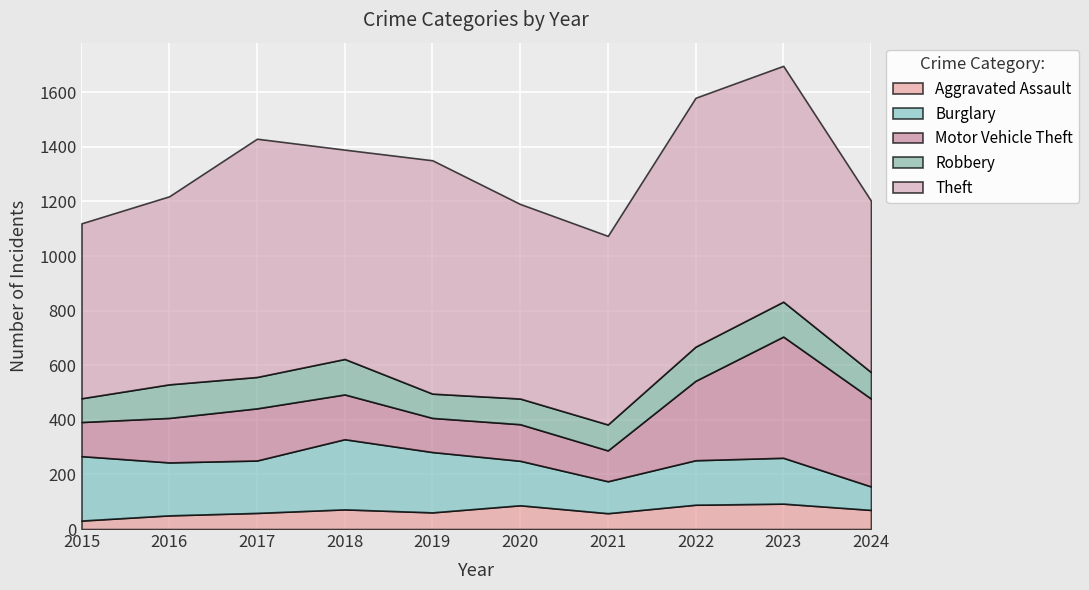

The value of Robbery at 2017 is 115. True or false?

True